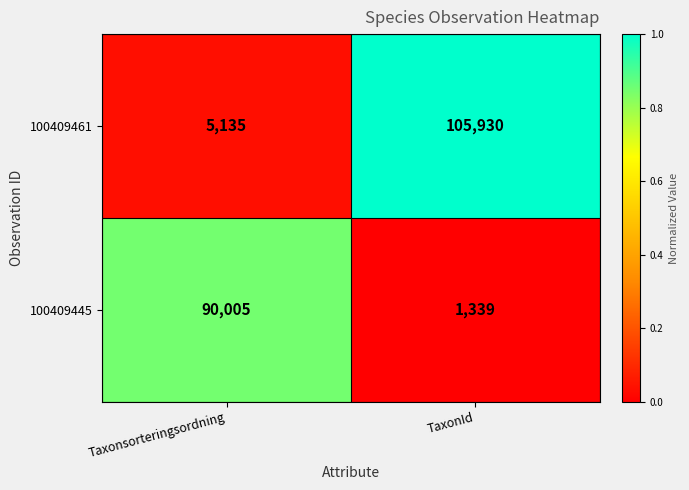

What is the difference between the 100409445 values at Taxonsorteringsordning and TaxonId?

88666